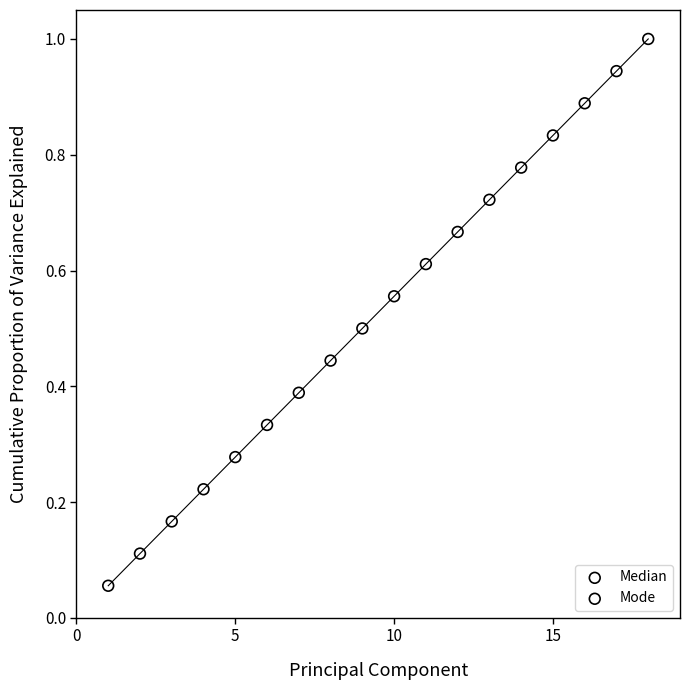

Which series reaches the maximum Y coordinate?

Mode